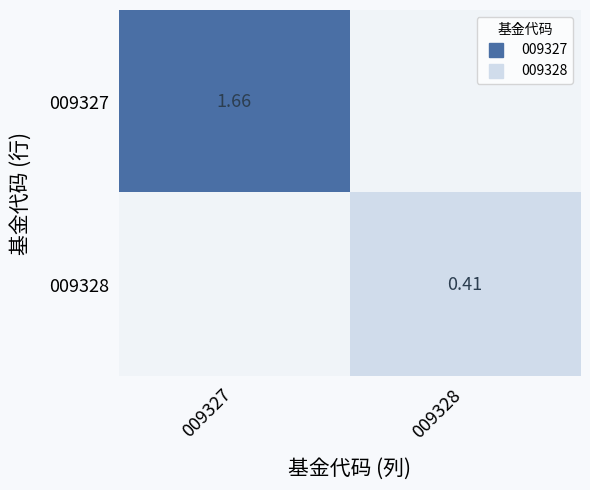

How many values in 009327 are above zero?

1